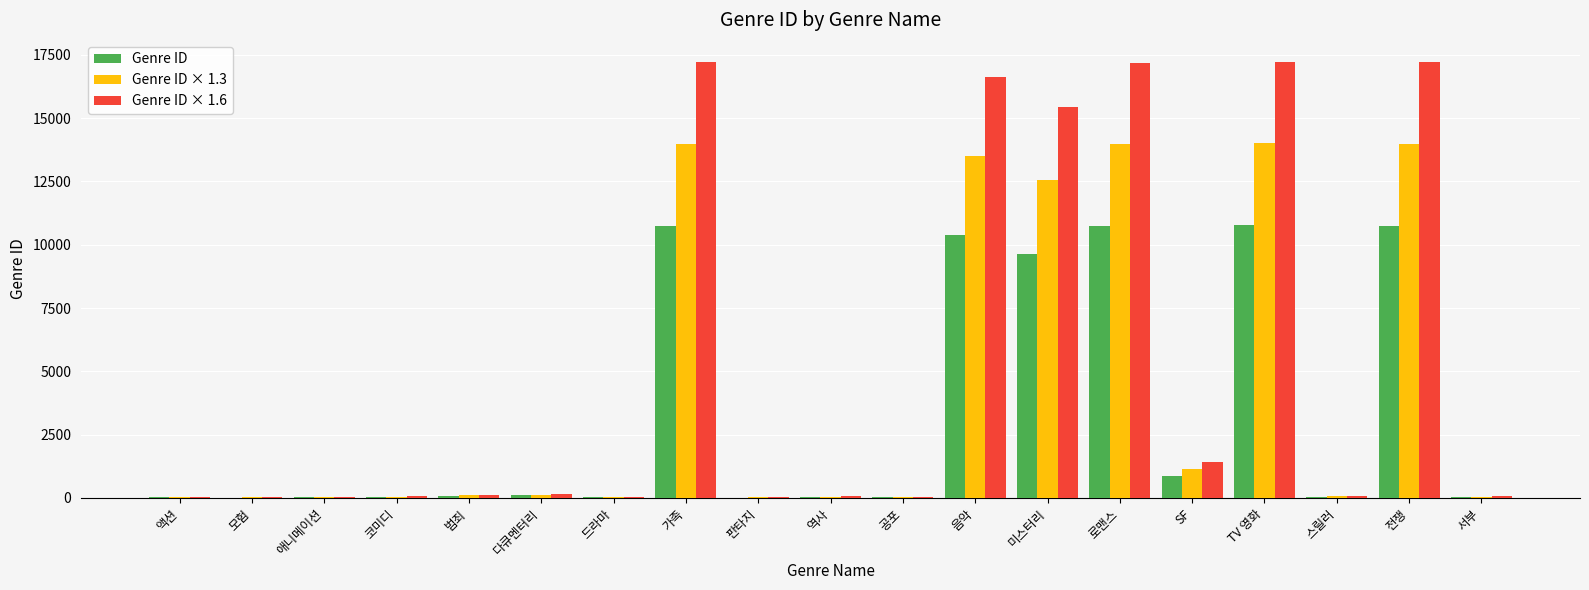

What is the maximum value for Genre ID × 1.3?

14001.0